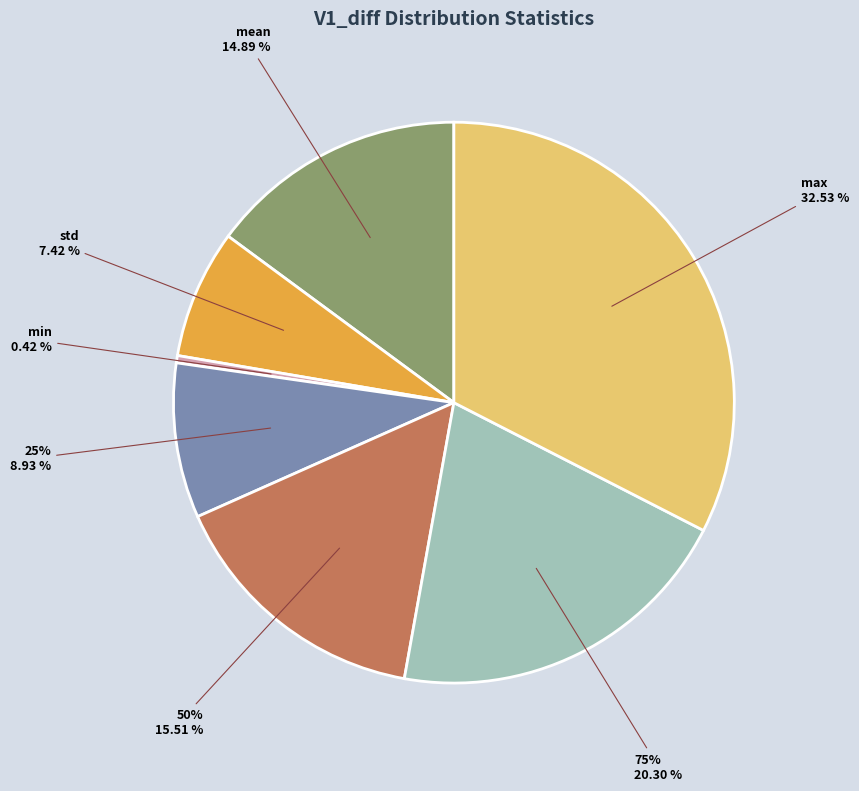

Is it true that max is 33% of the pie?

True